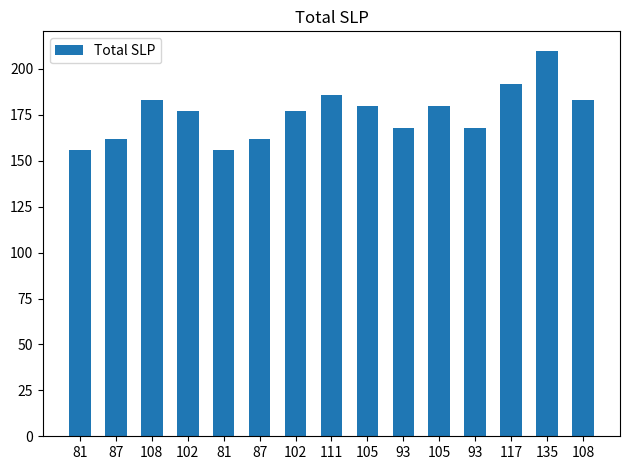

Are the bars horizontal?

No